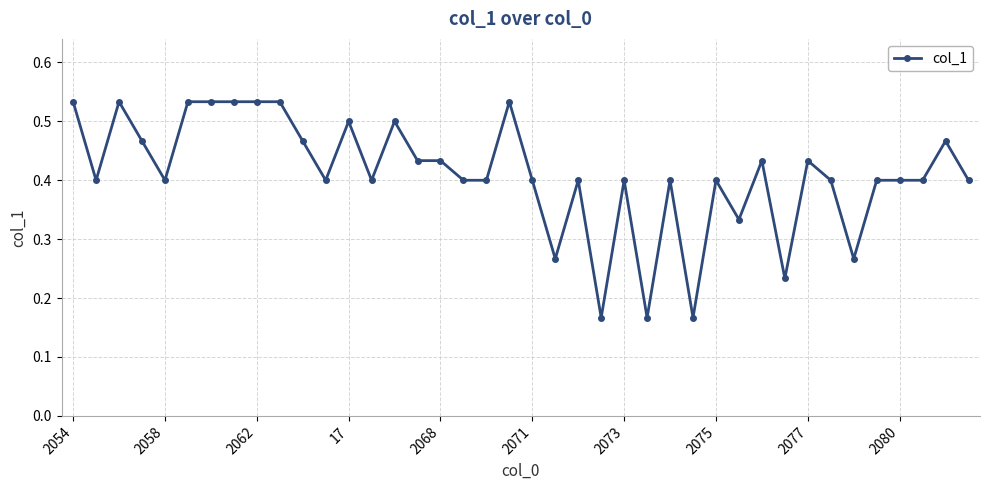

True or false: the data has more than 1 interior local peaks.

True